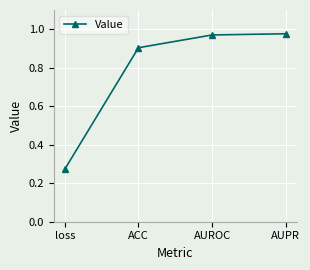

The value at ACC is 0.9. True or false?

True